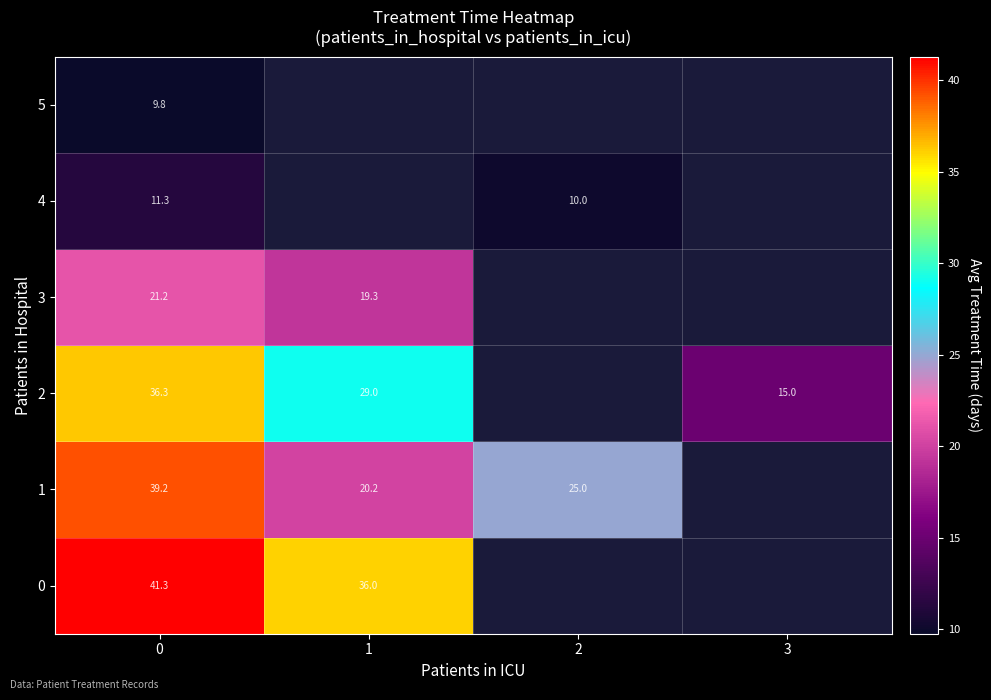

True or false: 2 has a value of 11.0 at 0.

False